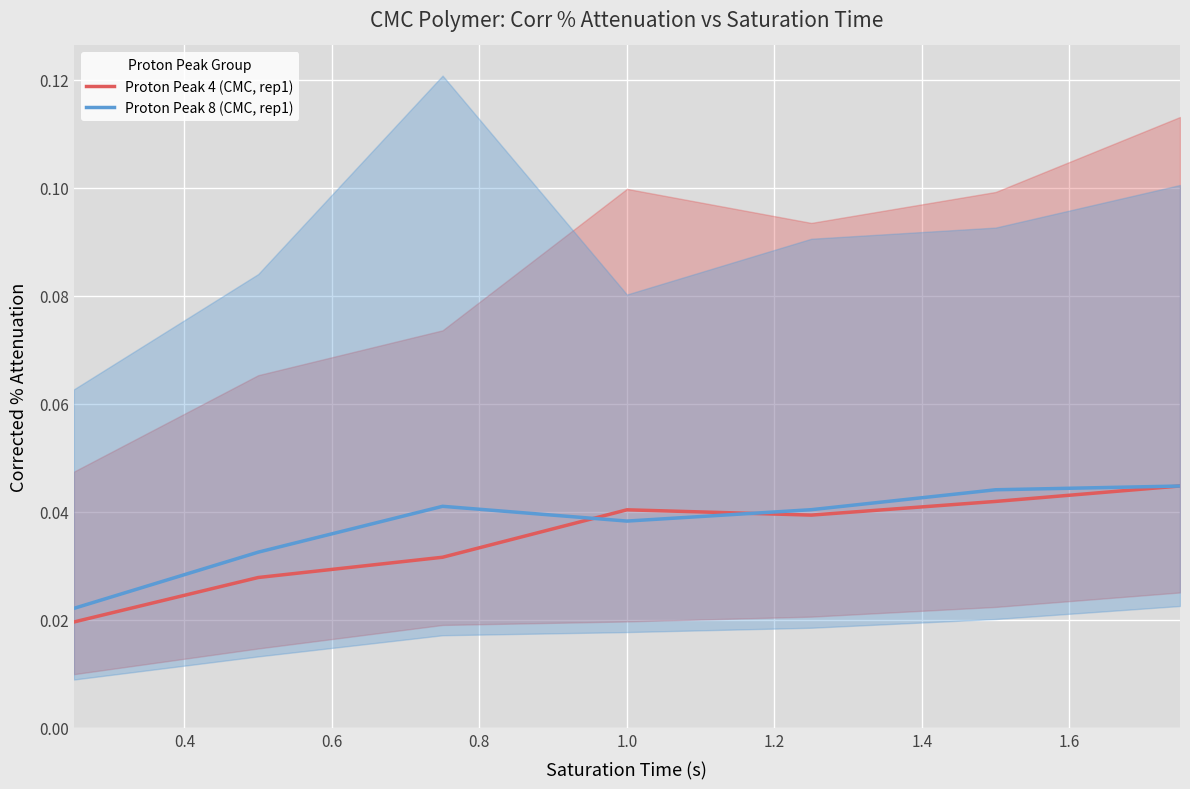

In Proton Peak 4 (CMC, rep1), how many points are higher than both neighbors (excluding endpoints)?

1